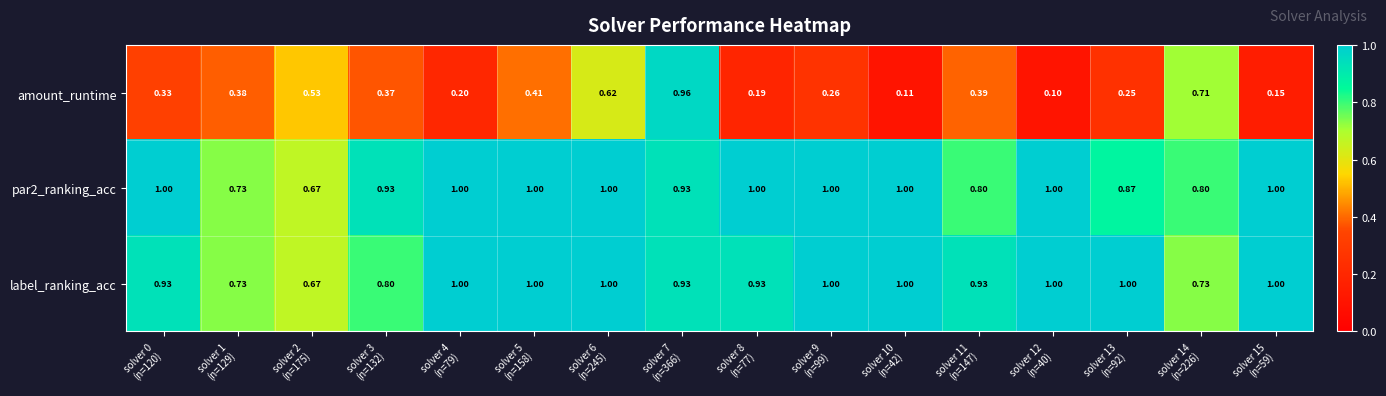

Which series has the widest spread of values?

amount_runtime